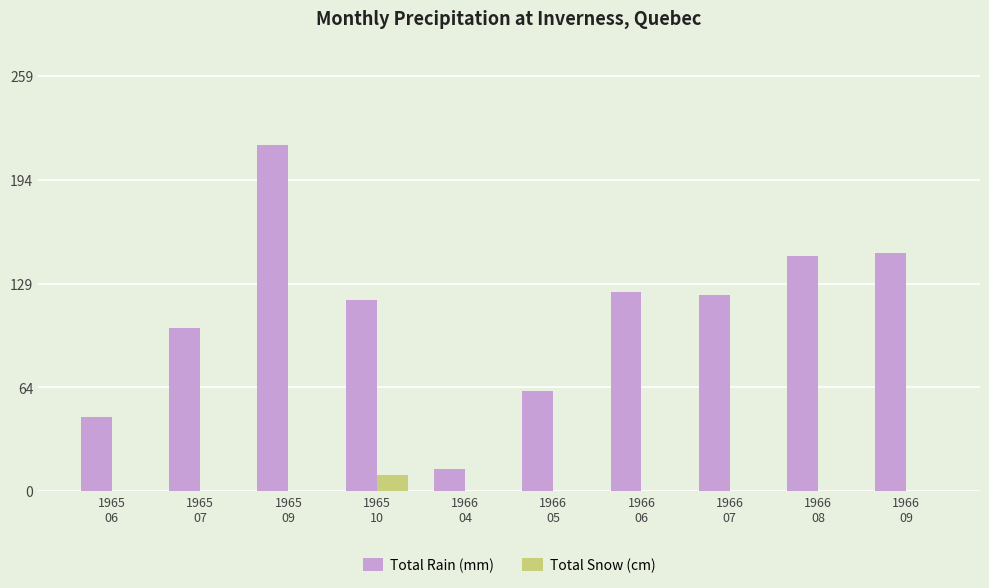

What is the maximum value shown in the chart?

216.4